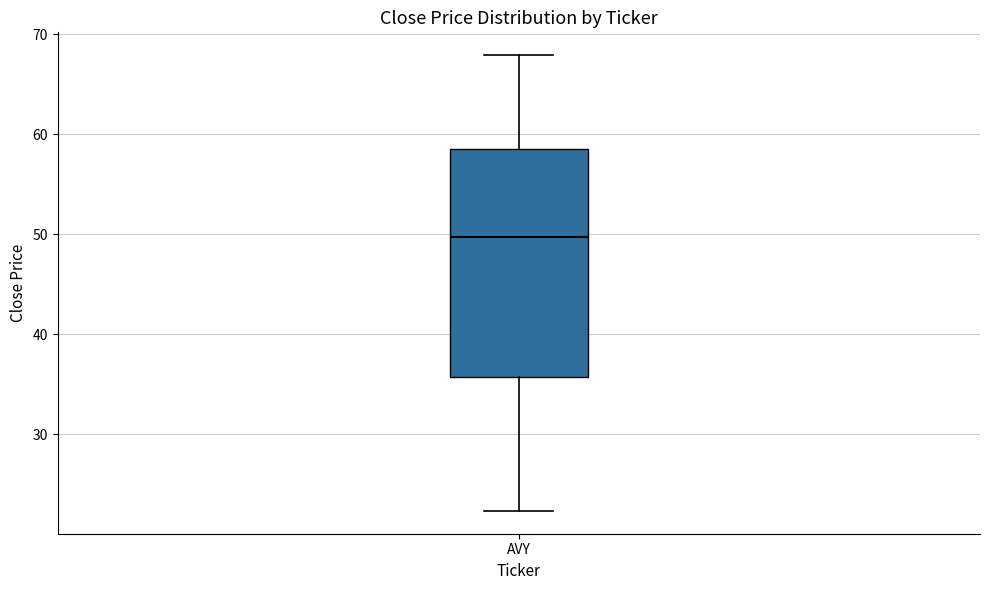

Transcribe this box plot: give where the median line is, the range the box spans, and where the two whiskers end, as read against the y-axis. The values are not printed on the chart, so give them approximately, as read against the axis.

median 50, box 36 to 59, whiskers 22 to 68